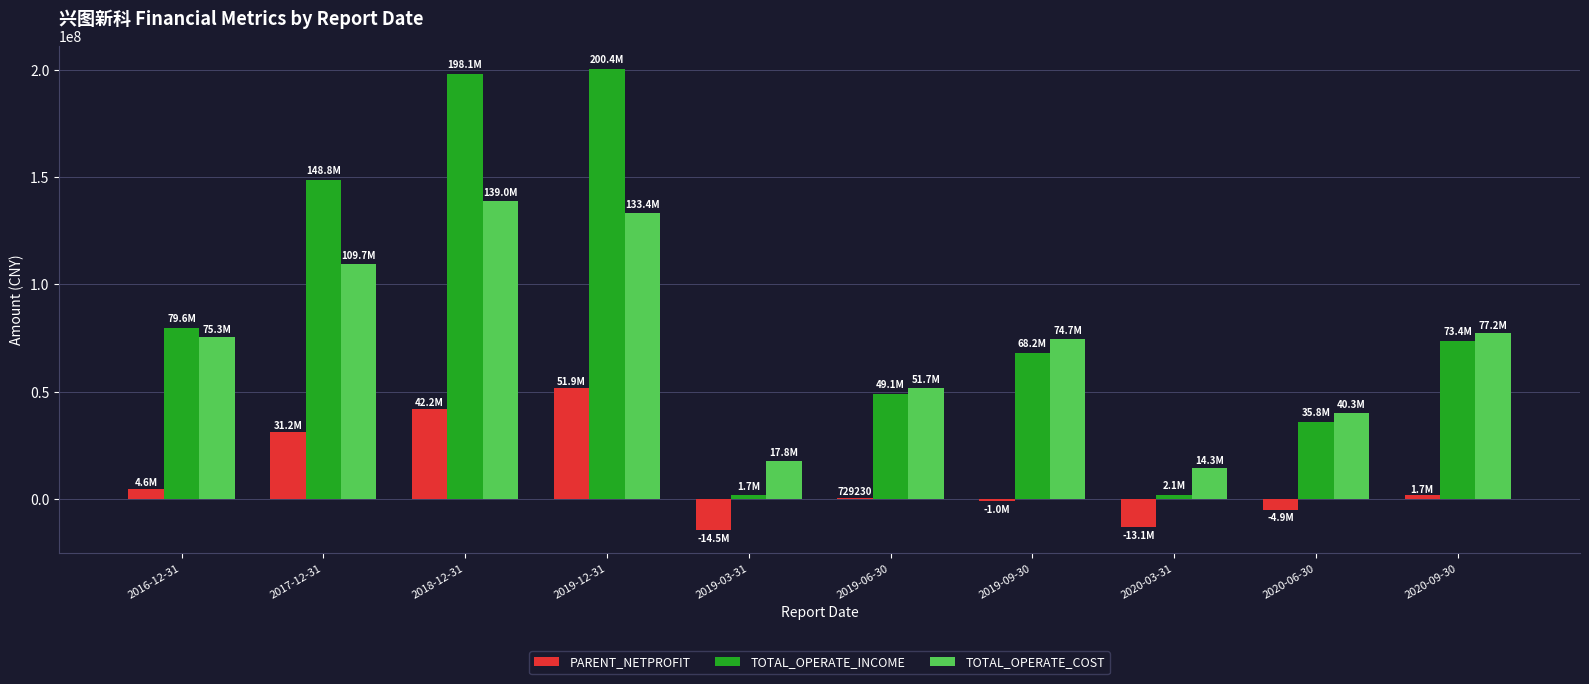

What is the average value of the TOTAL_OPERATE_INCOME series?

85720362.6